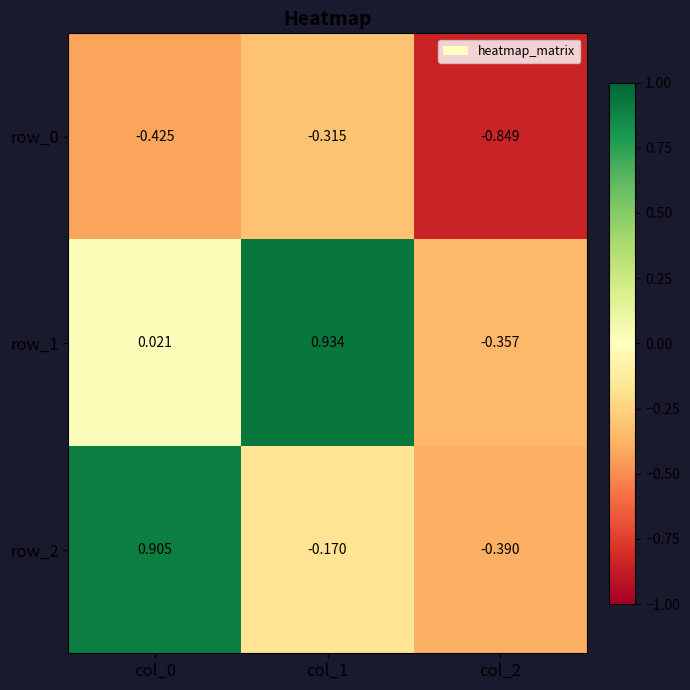

Which series has the largest total across all categories?

row_1